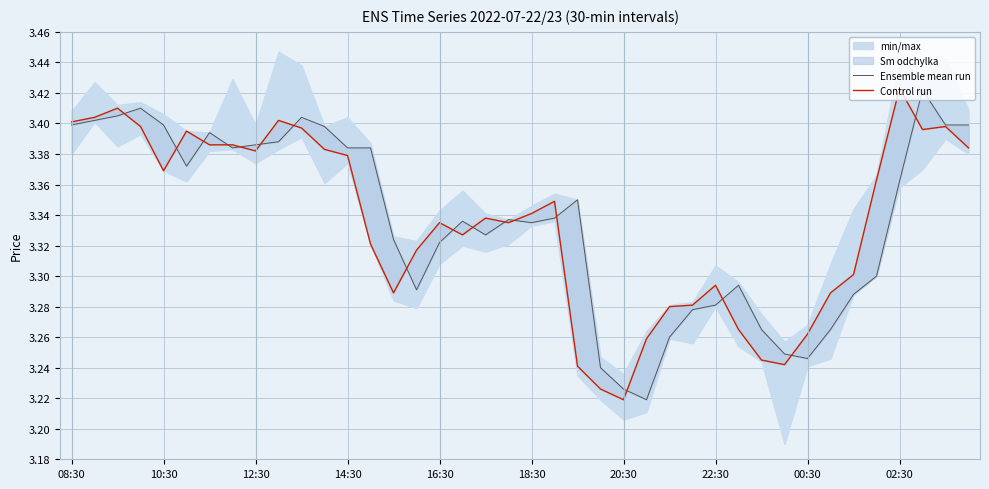

Rank the series at 20:30 from highest to lowest value.

Ensemble mean run, Control run